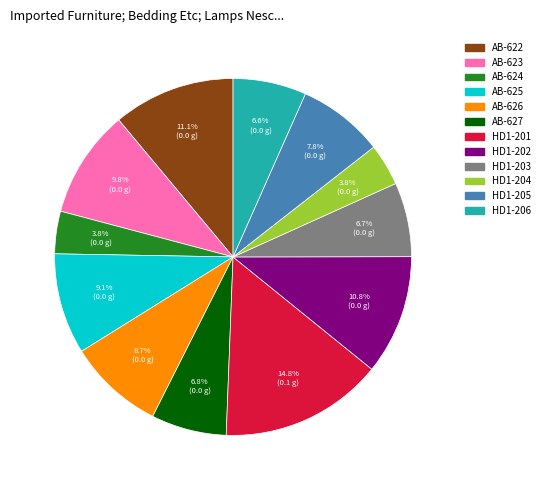

Is there any slice that represents more than half of the pie?

No